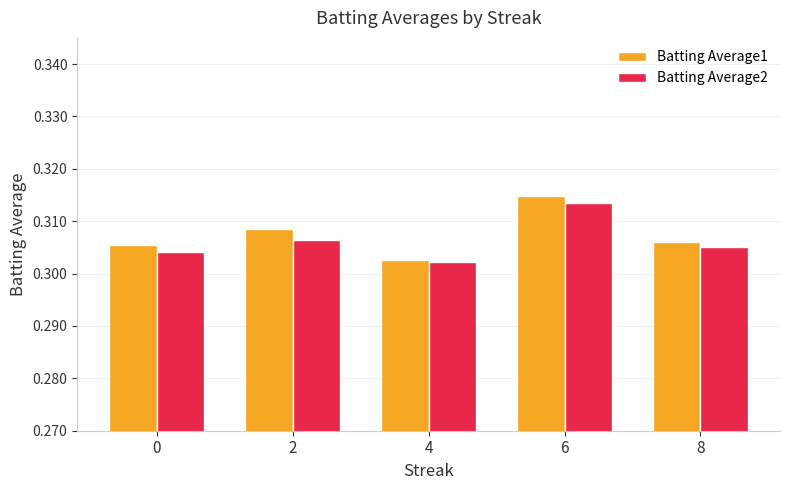

Where is Batting Average1 nearest to the value 0?

4